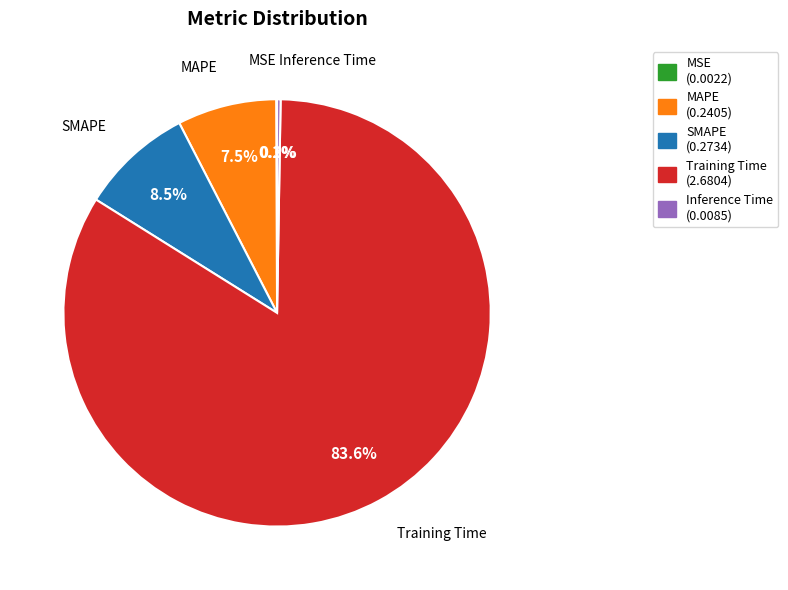

Which category has the biggest portion of the pie?

Training Time